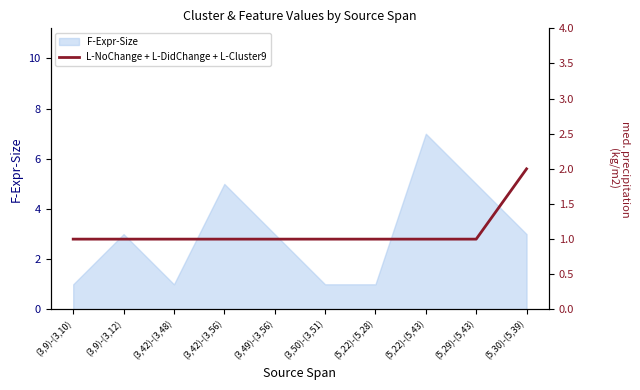

The value of F-Expr-Size at (5,29)-(5,43) is 5. True or false?

True